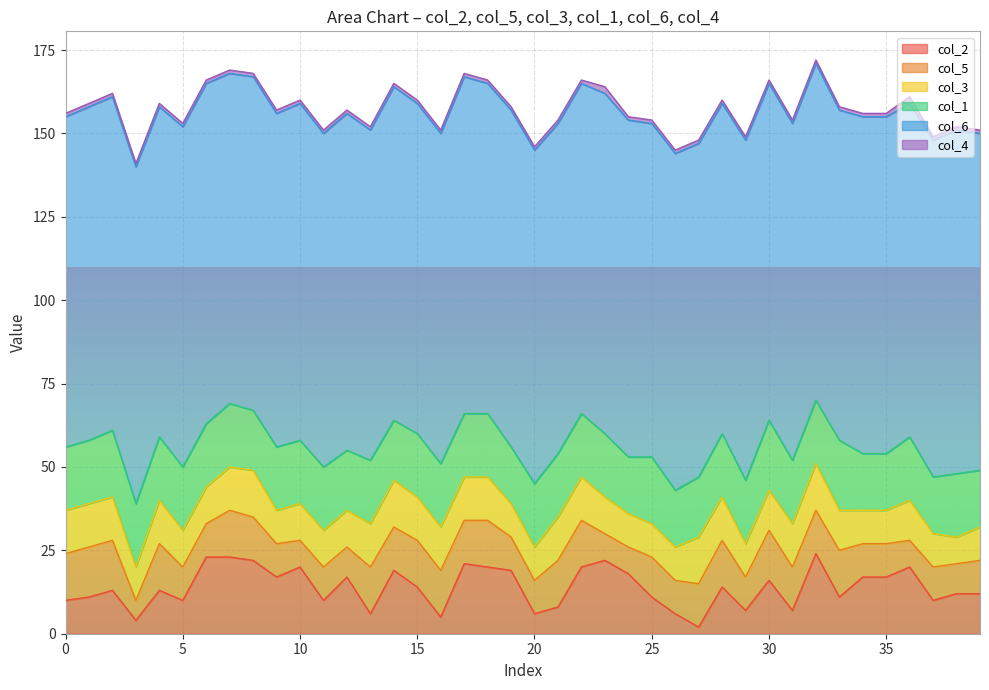

What is the value of the col_2 point at the 24th from the left?

22